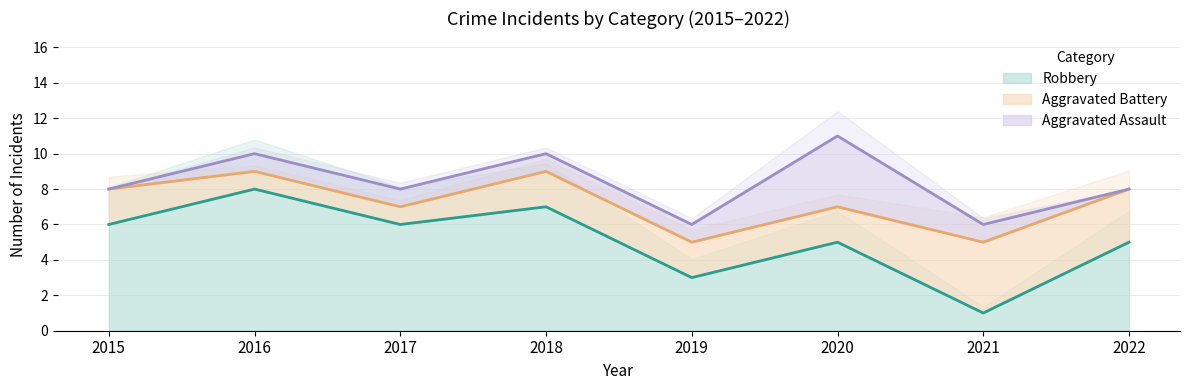

The Robbery series shows 8 at 2016. True or false?

True